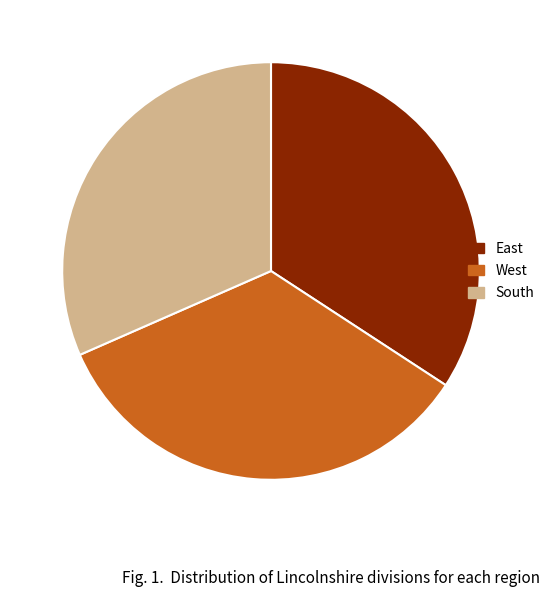

Which slice is the smallest?

South